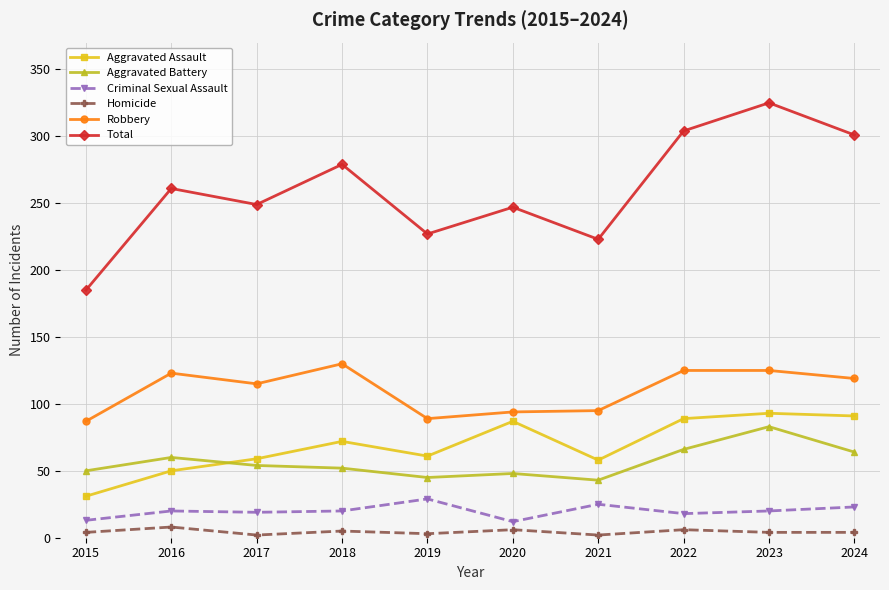

Rank the series at 2019 from highest to lowest value.

Total, Robbery, Aggravated Assault, Aggravated Battery, Criminal Sexual Assault, Homicide